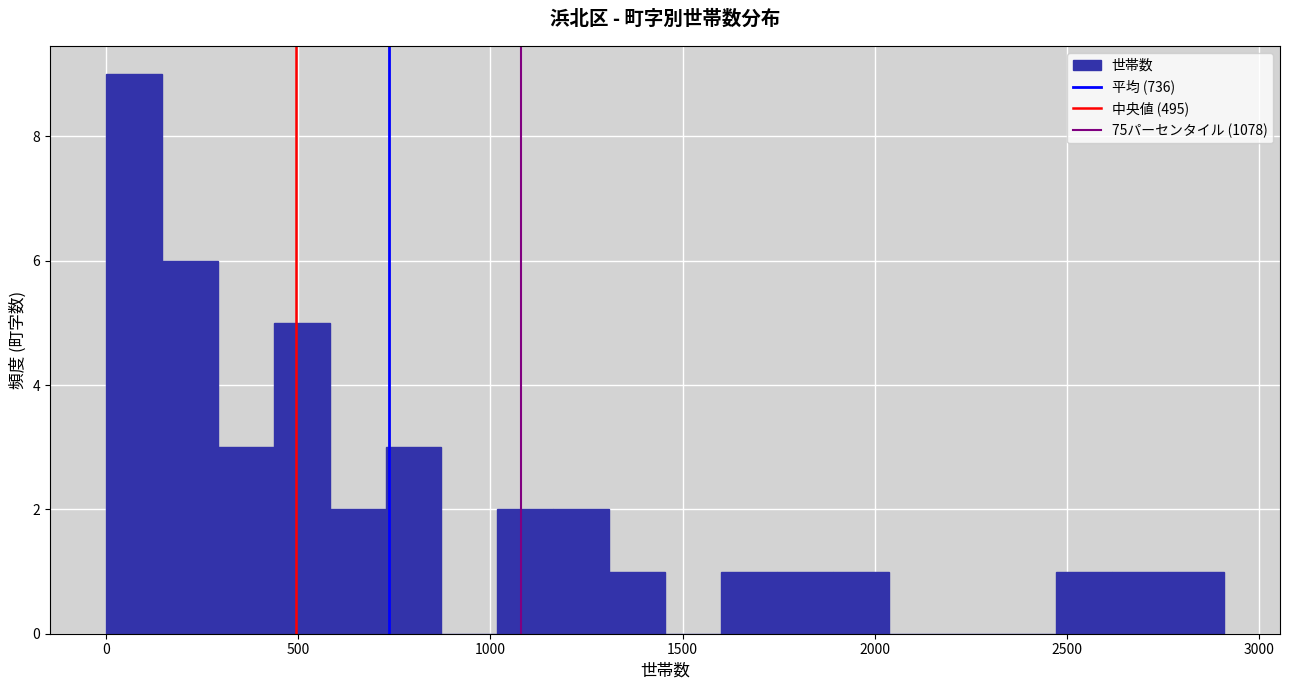

Read against the x-axis, roughly where is the centre of the tallest bar?

50